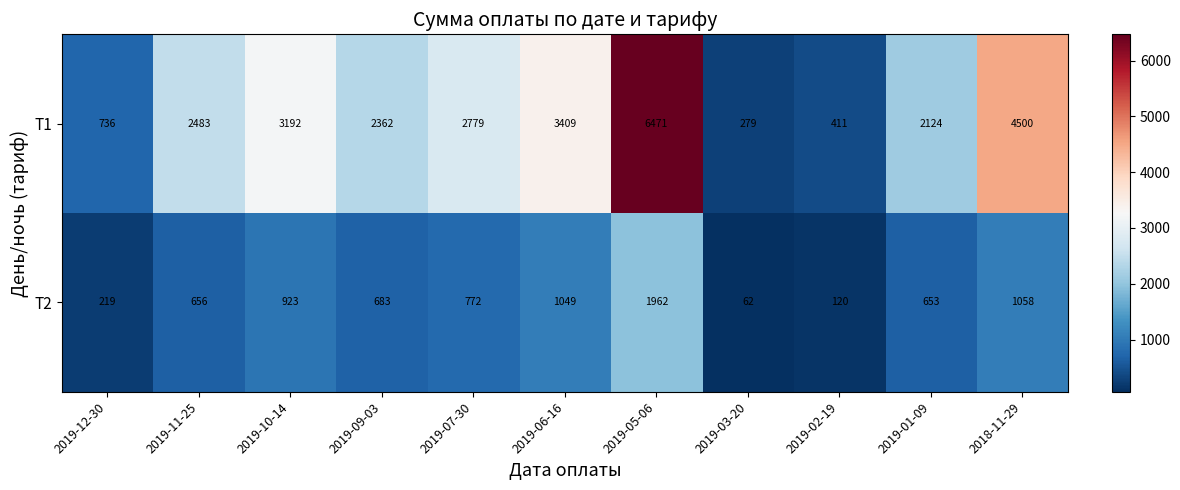

What is the greatest value displayed?

6471